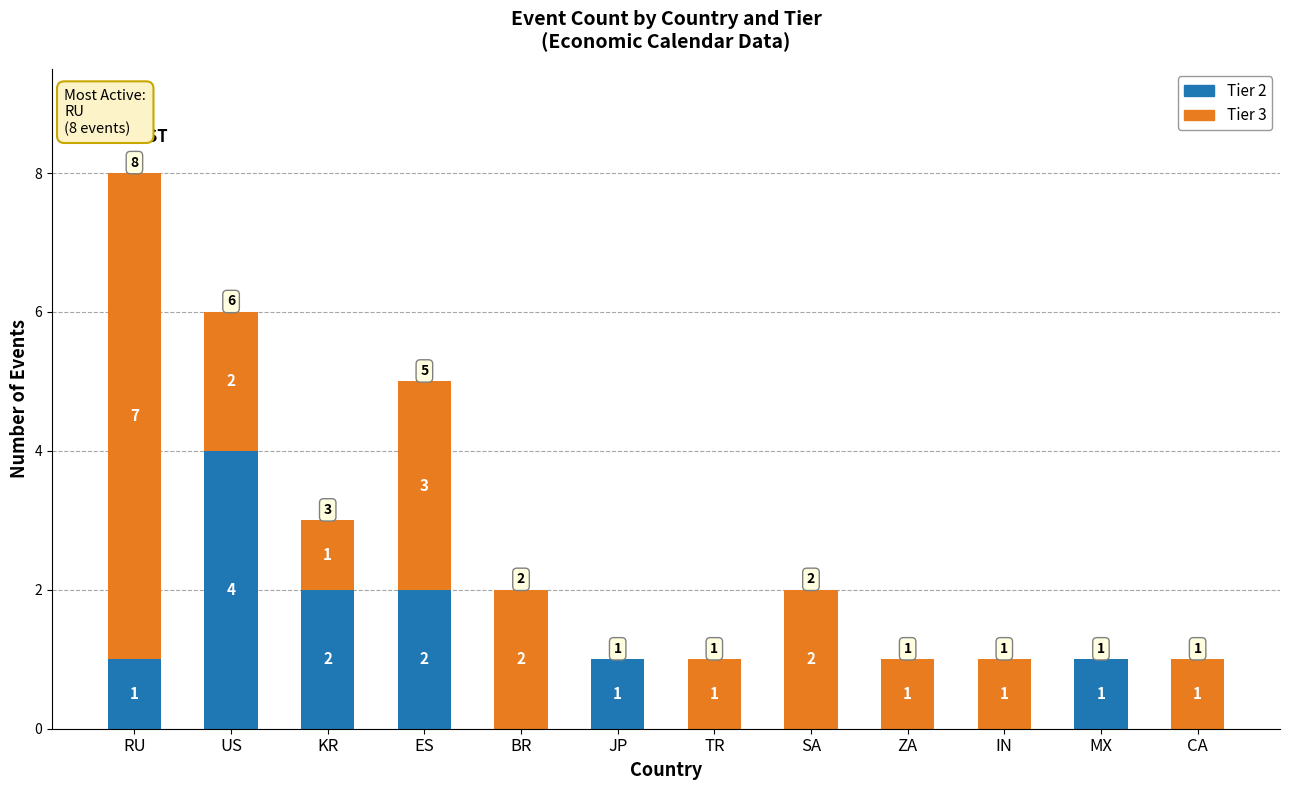

Reading left to right, what are the values for Tier 2?

RU=1	US=4	KR=2	ES=2	BR=0	JP=1	TR=0	SA=0	ZA=0	IN=0	MX=1	CA=0